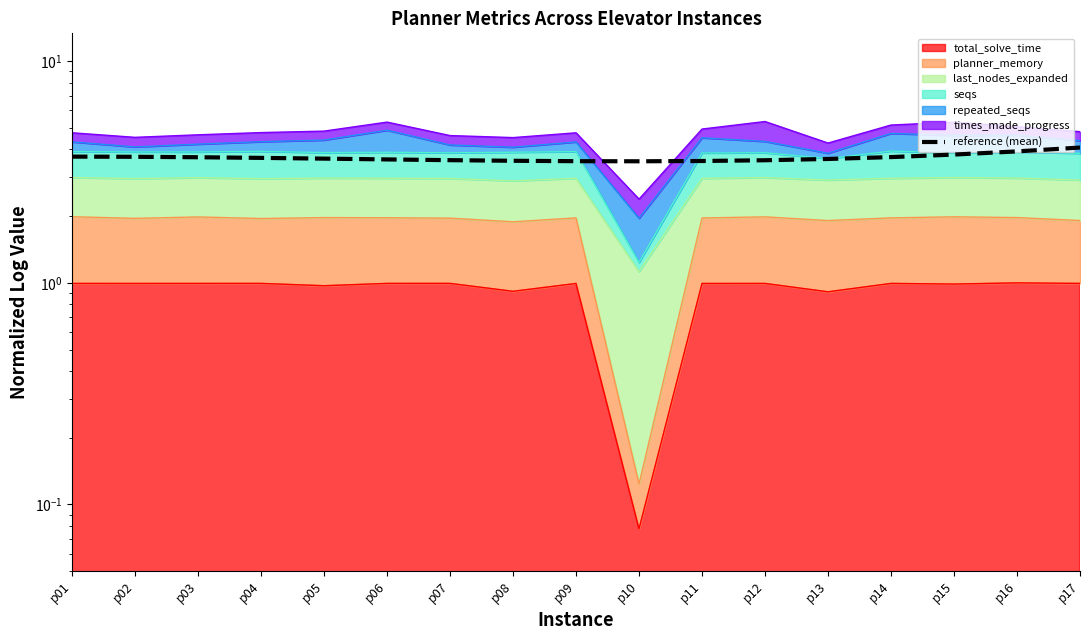

What is the sum of all values?

62.5